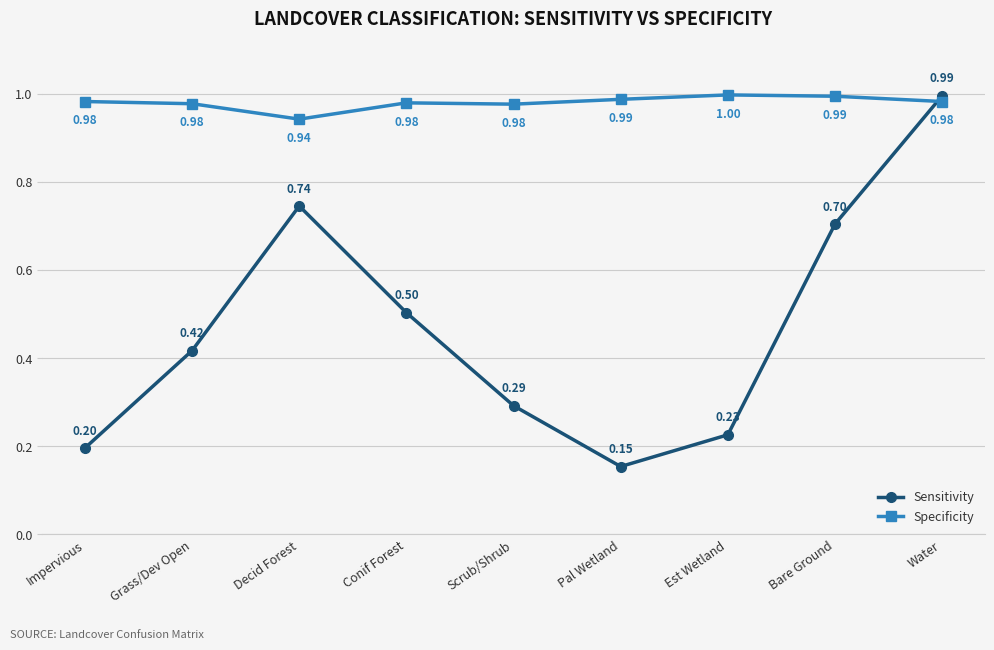

Read the Sensitivity value at Bare Ground.

0.7